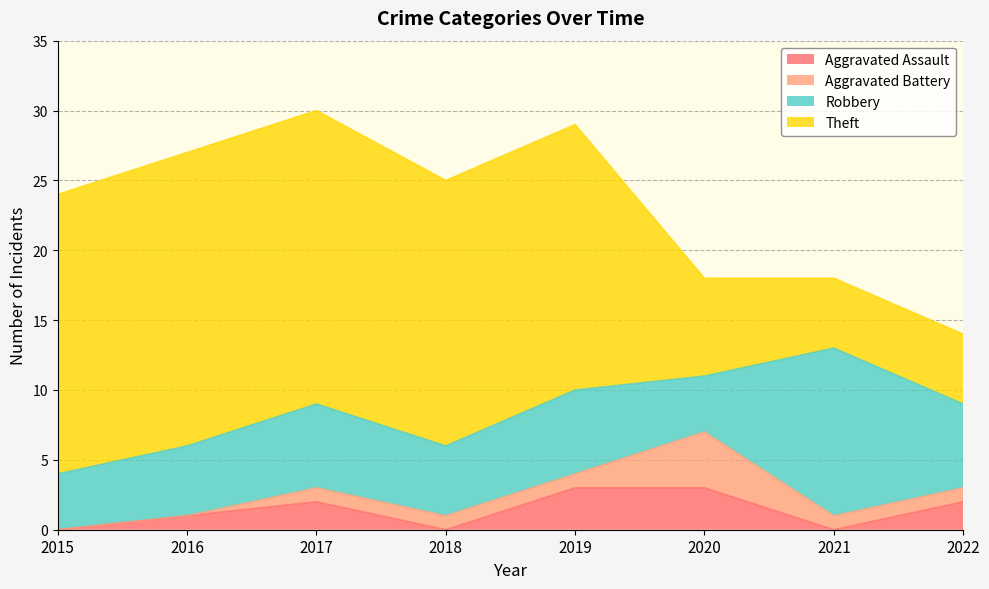

How many positive values does the Aggravated Assault series have?

5